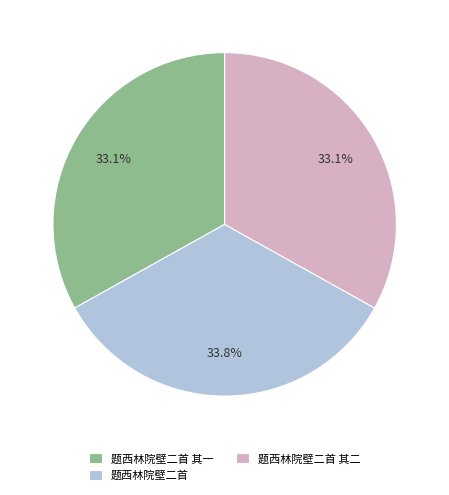

How many segments does this pie chart have?

3